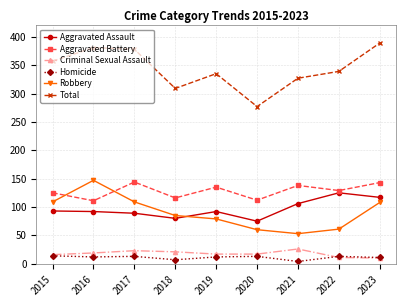

The Robbery series shows 166 at 2015. True or false?

False